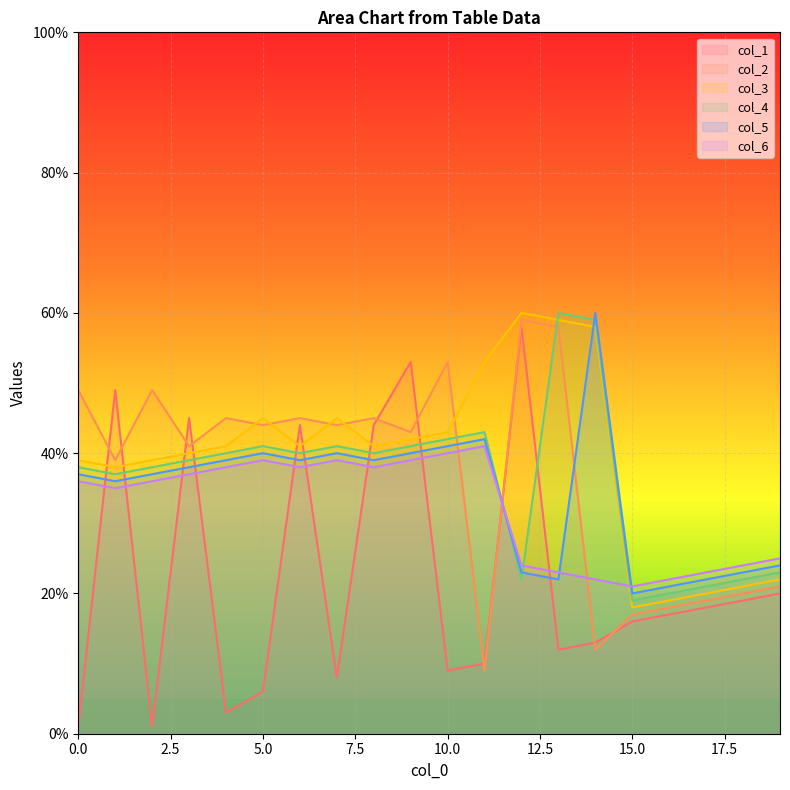

Which series changed the most between 6 and 9?

col_1